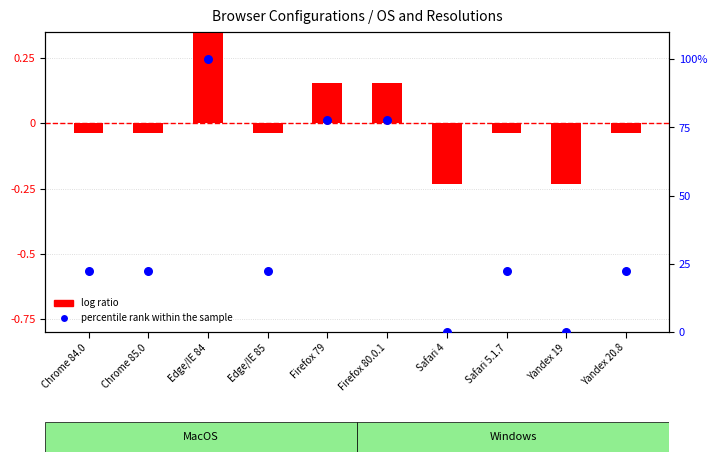

What are all the series names shown in the legend?

log ratio, percentile rank within the sample